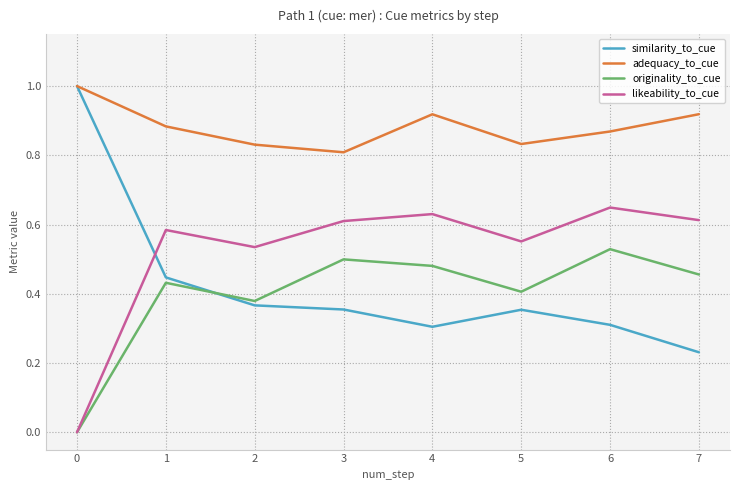

True or false: originality_to_cue has more than 2 points higher than both neighbors.

True